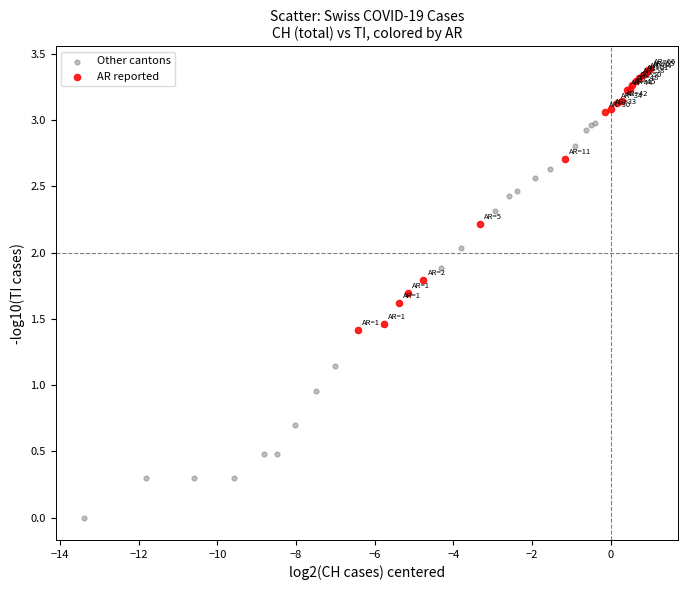

Which series contains the highest Y value?

AR reported